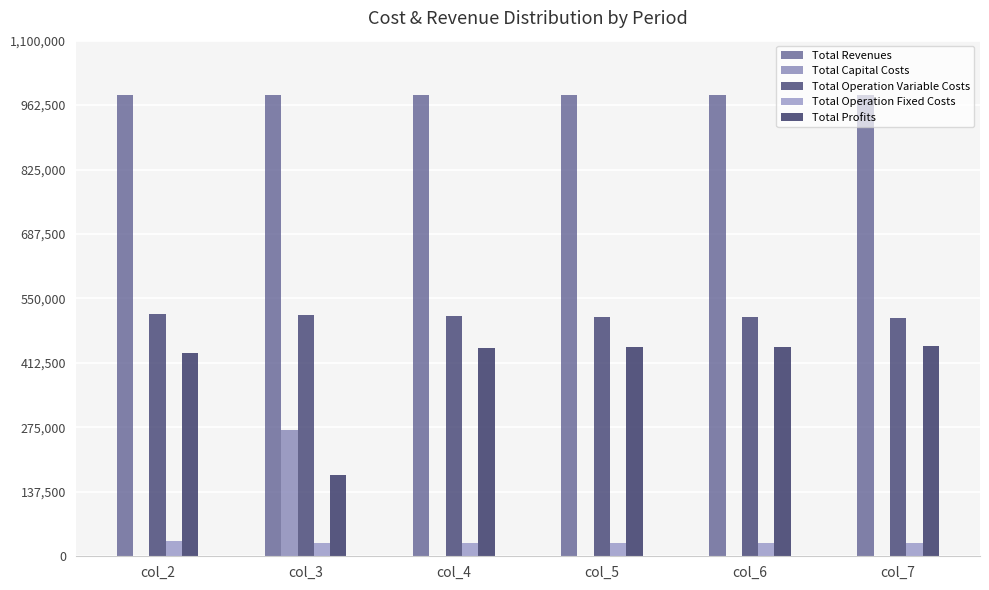

The Total Revenues series shows 985108.5 at col_3. True or false?

True